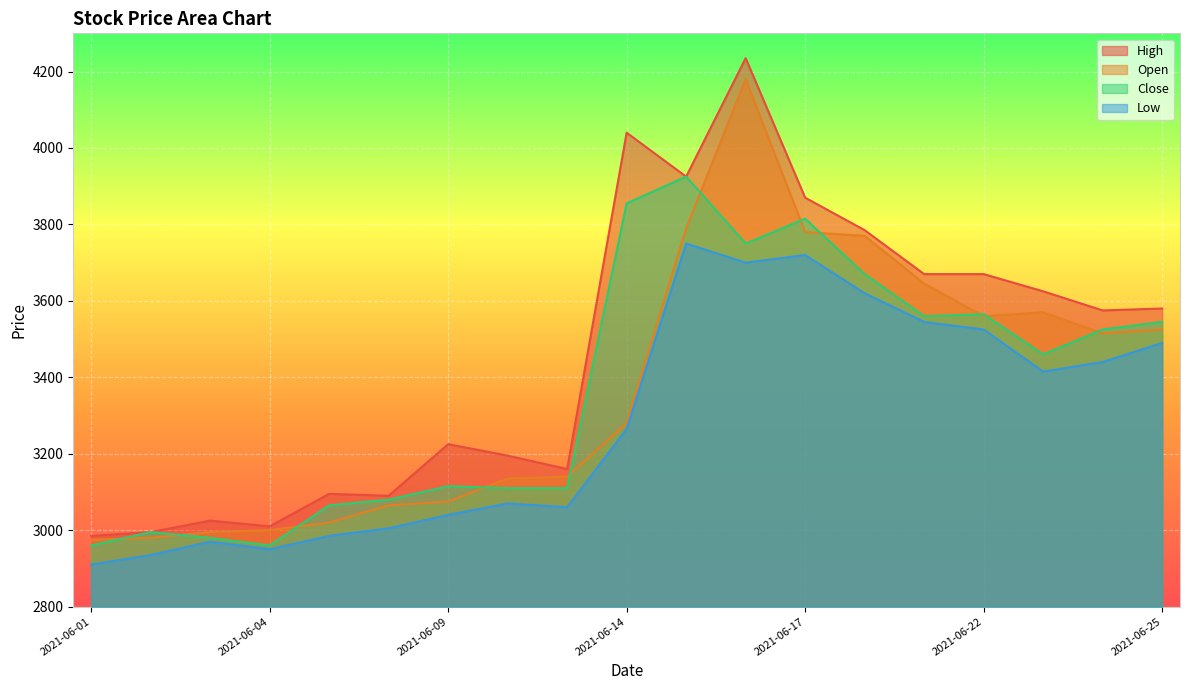

What is the sum of all Close values?

64045